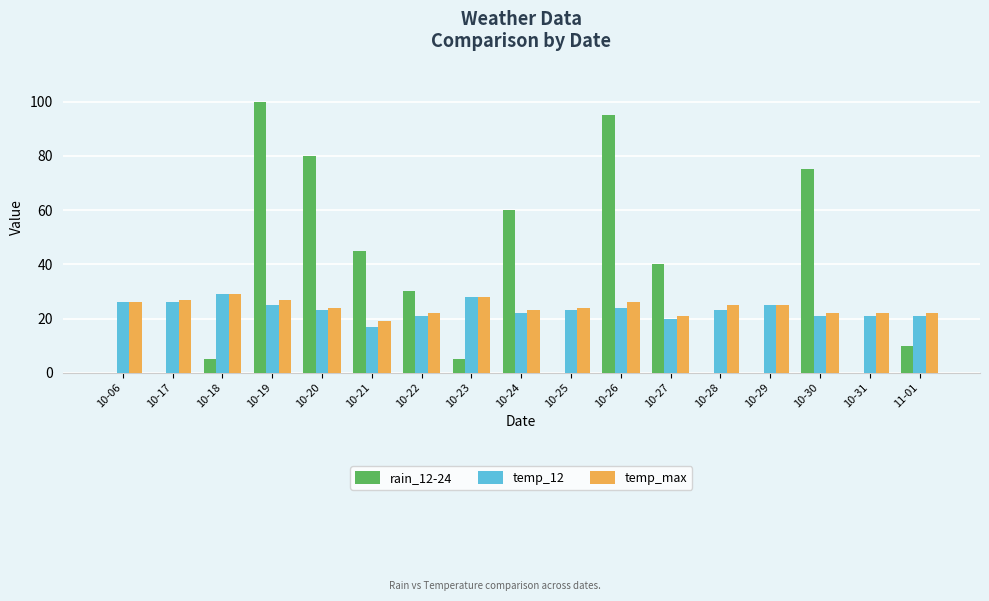

Between 10-30 and 11-01, which series saw the biggest shift?

rain_12-24